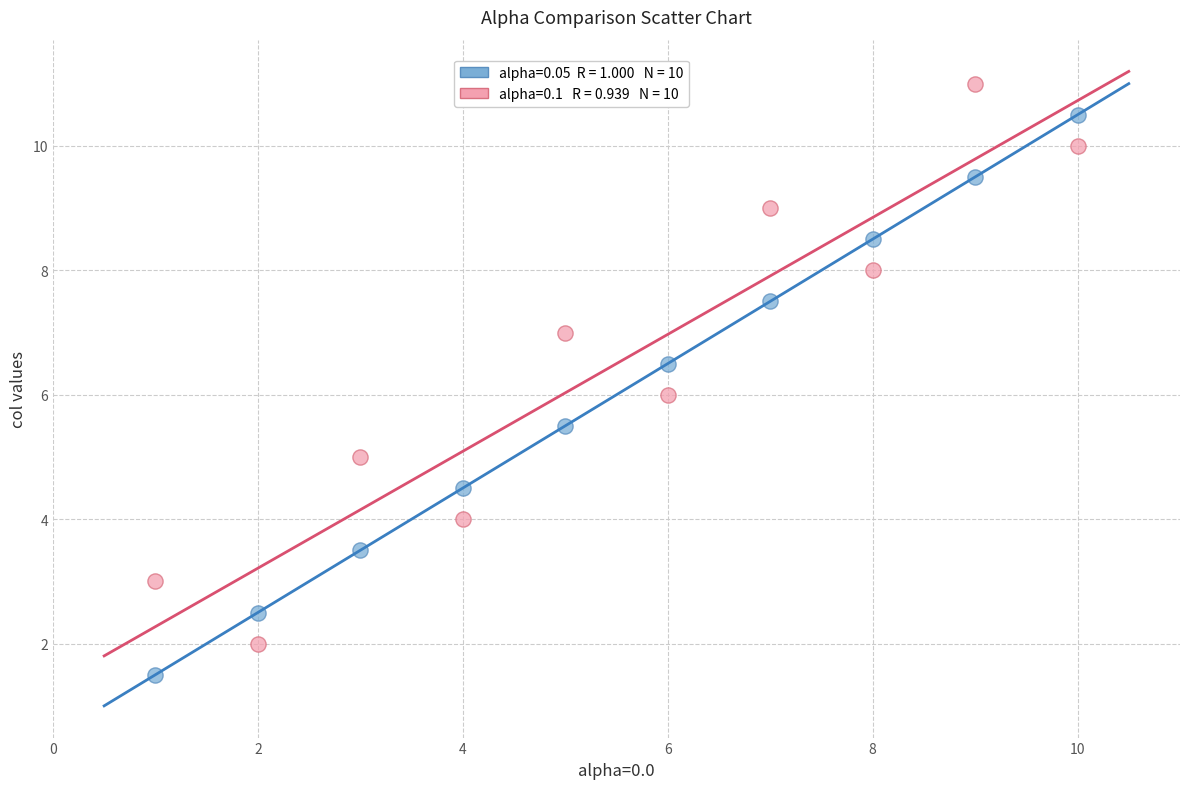

Across all data points, what is the range of X values (max minus min)?

9.0